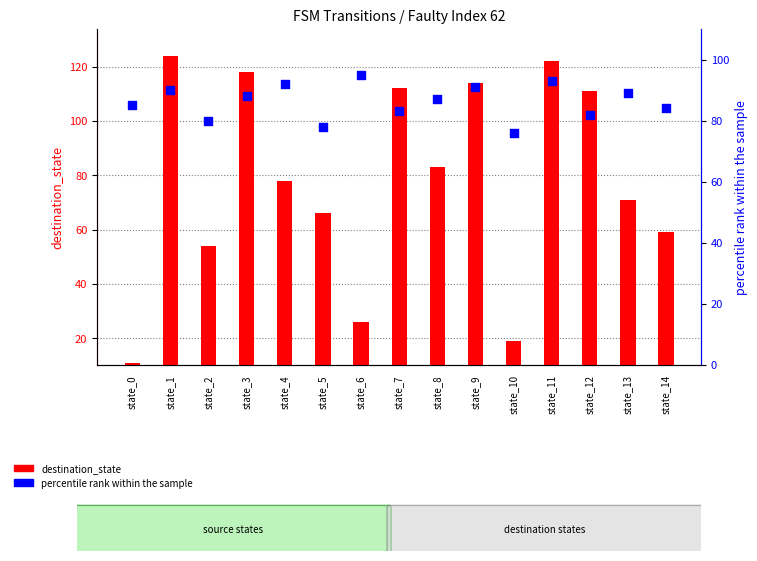

What are all the series names shown in the legend?

destination_state, percentile rank